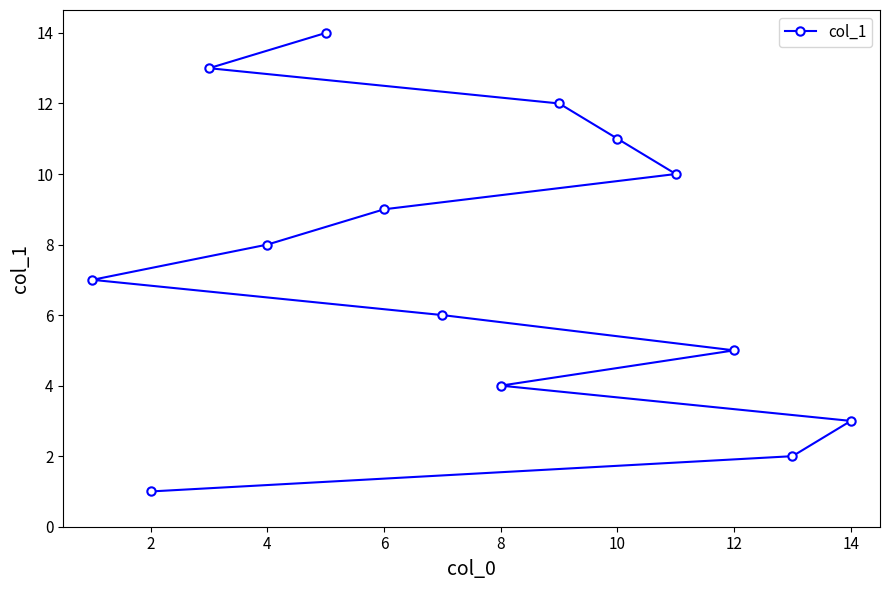

What is the smallest value displayed?

1